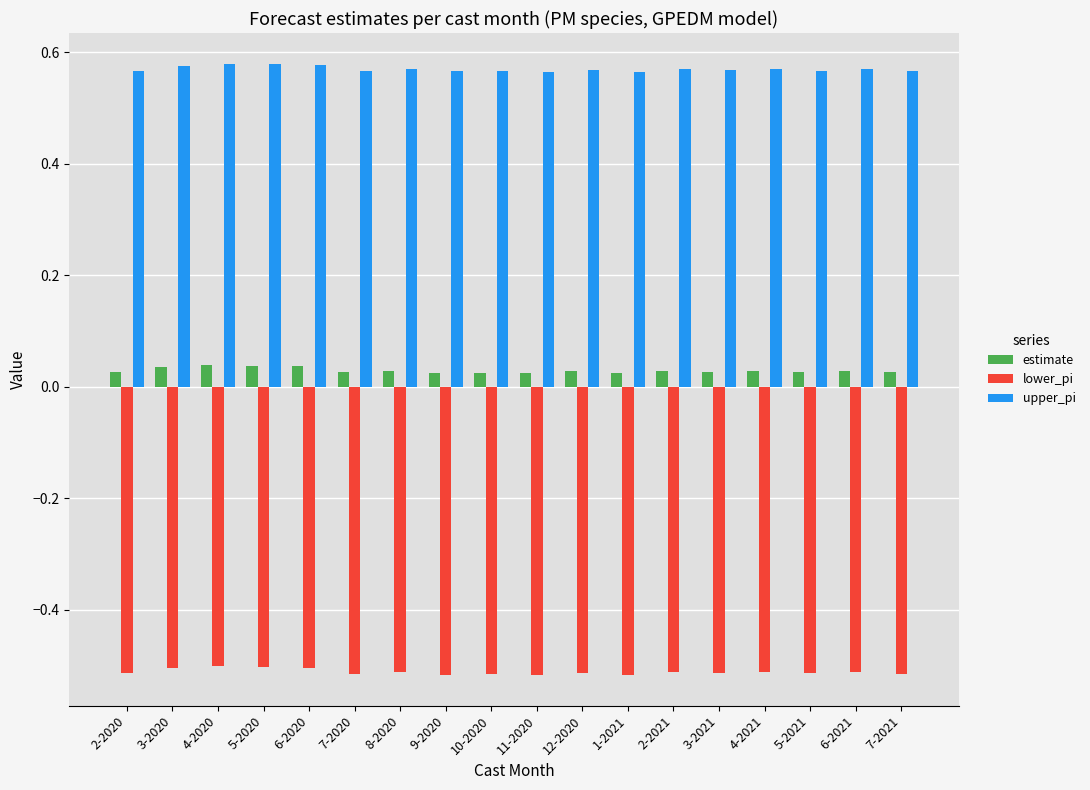

The value of lower_pi at 6-2020 is -0.5. True or false?

True